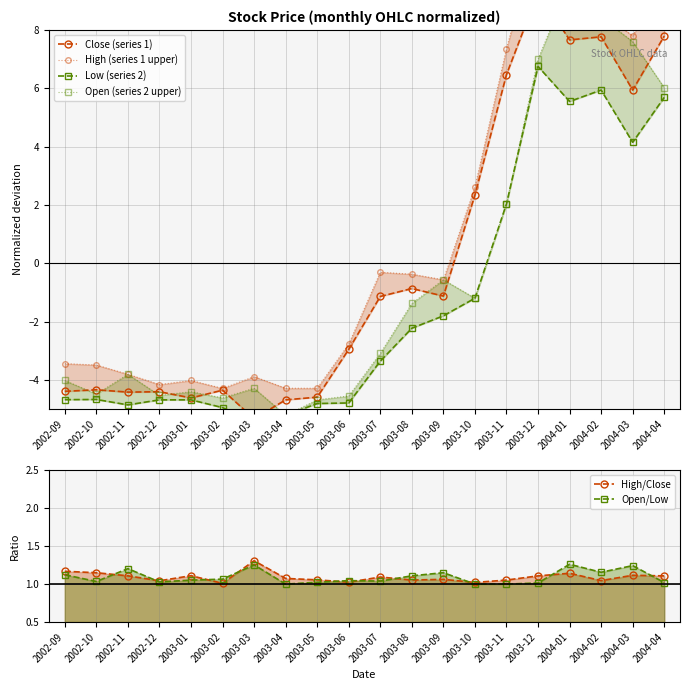

Which series changed the most between 2003-01 and 2004-03?

Open (series 2 upper)